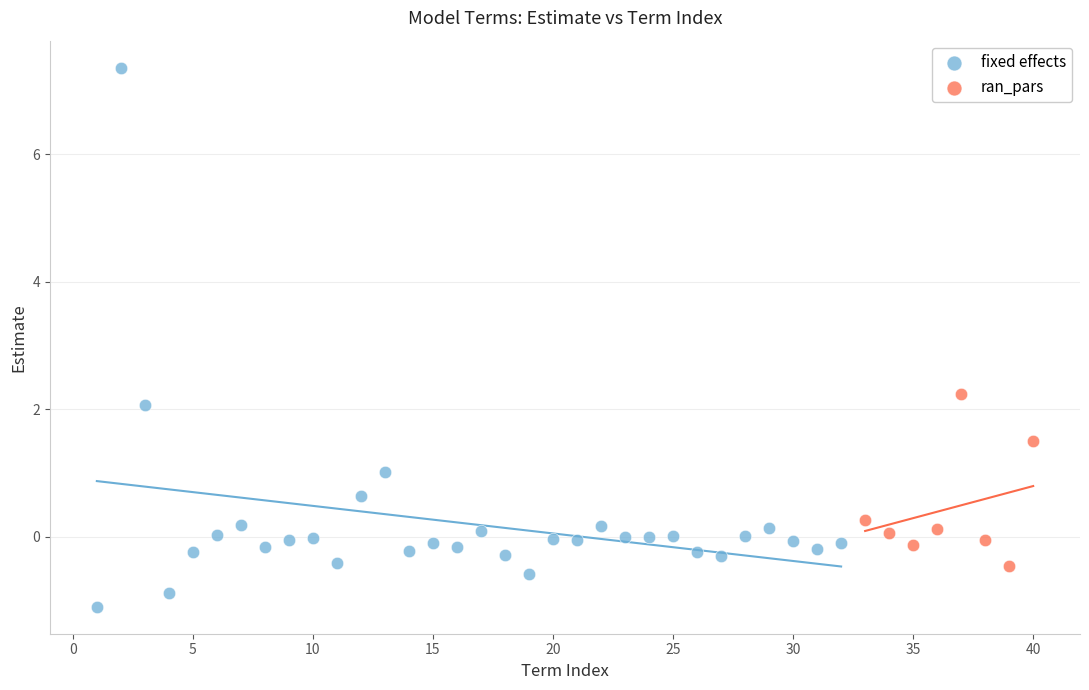

Which series reaches the maximum Y coordinate?

fixed effects